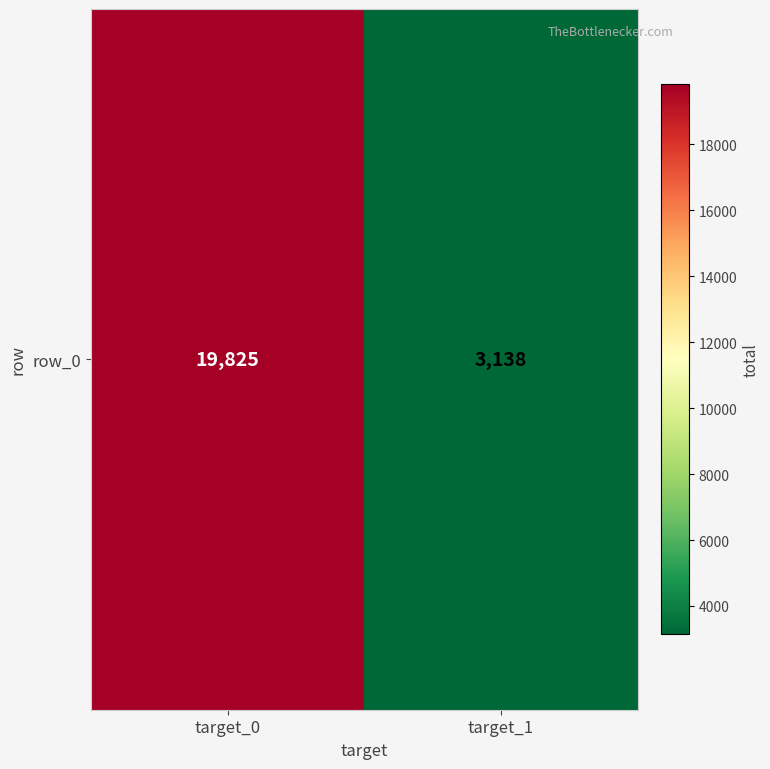

What is the average value?

11482